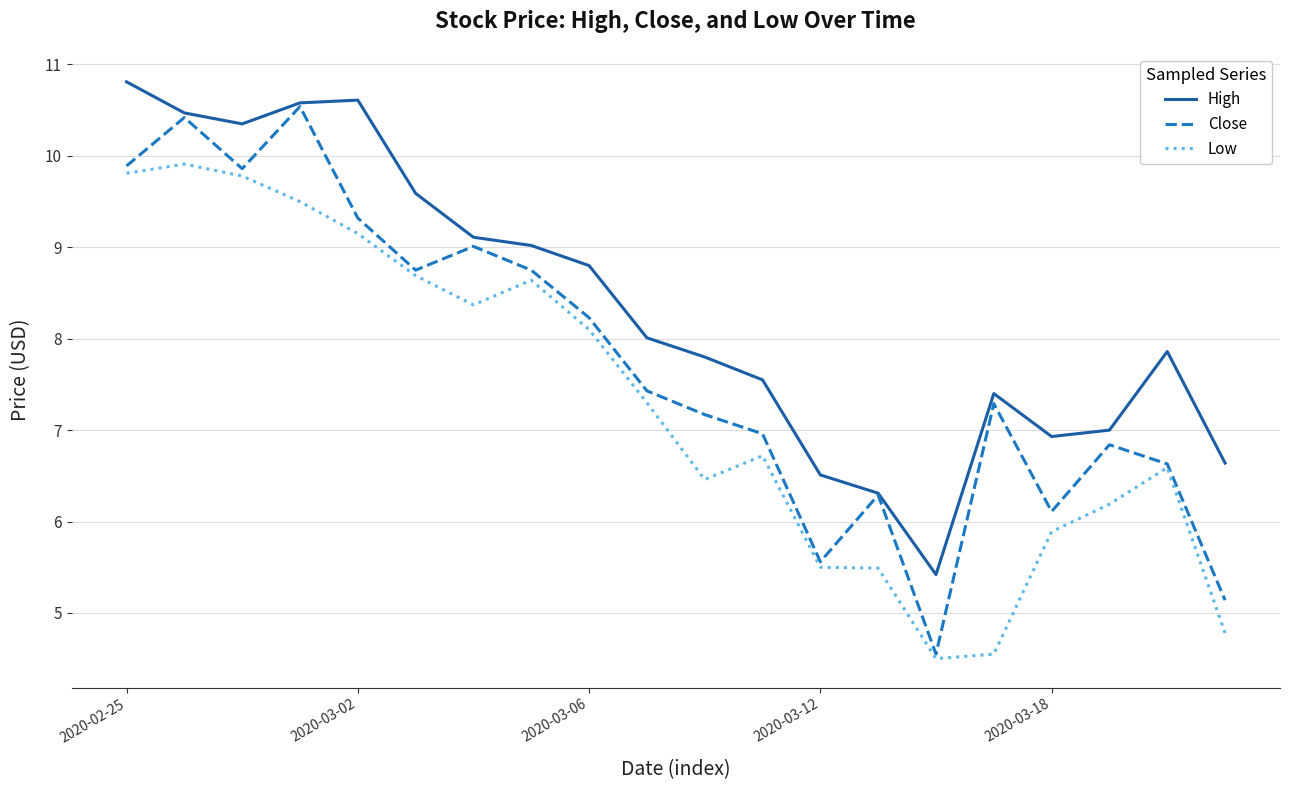

List the series in order of their overall mean, highest first.

High, Close, Low